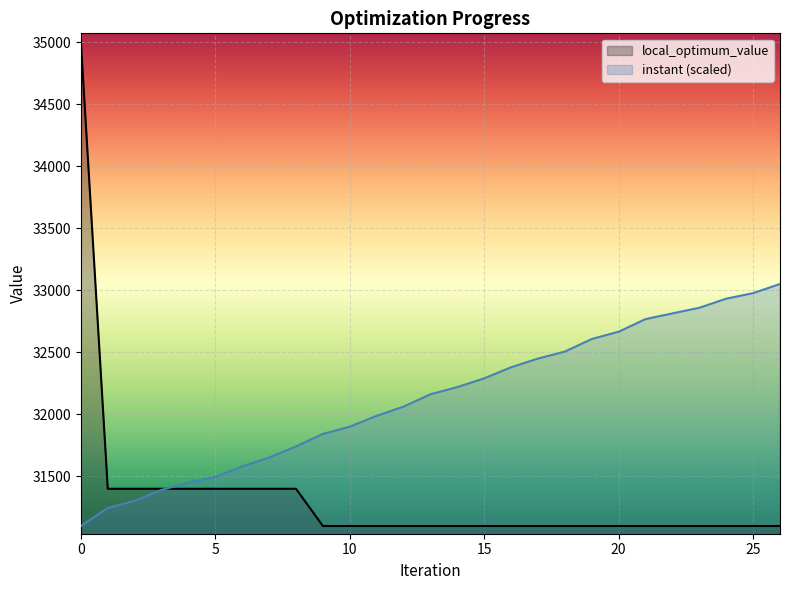

What are all the series names shown in the legend?

local_optimum_value, instant (scaled)